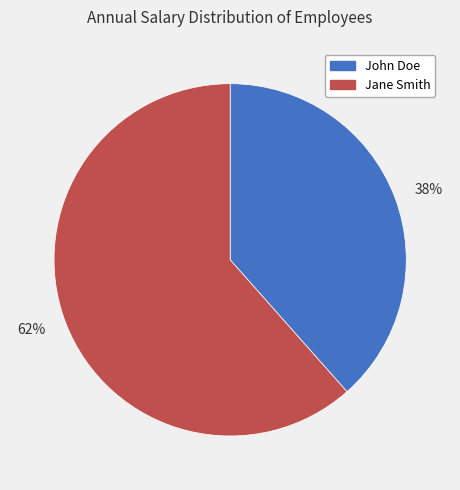

True or false: 62% accounts for 74% of the total.

False